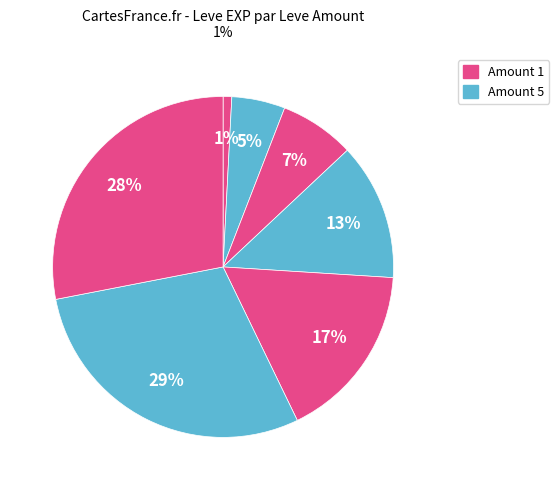

Is there any slice that represents more than half of the pie?

No